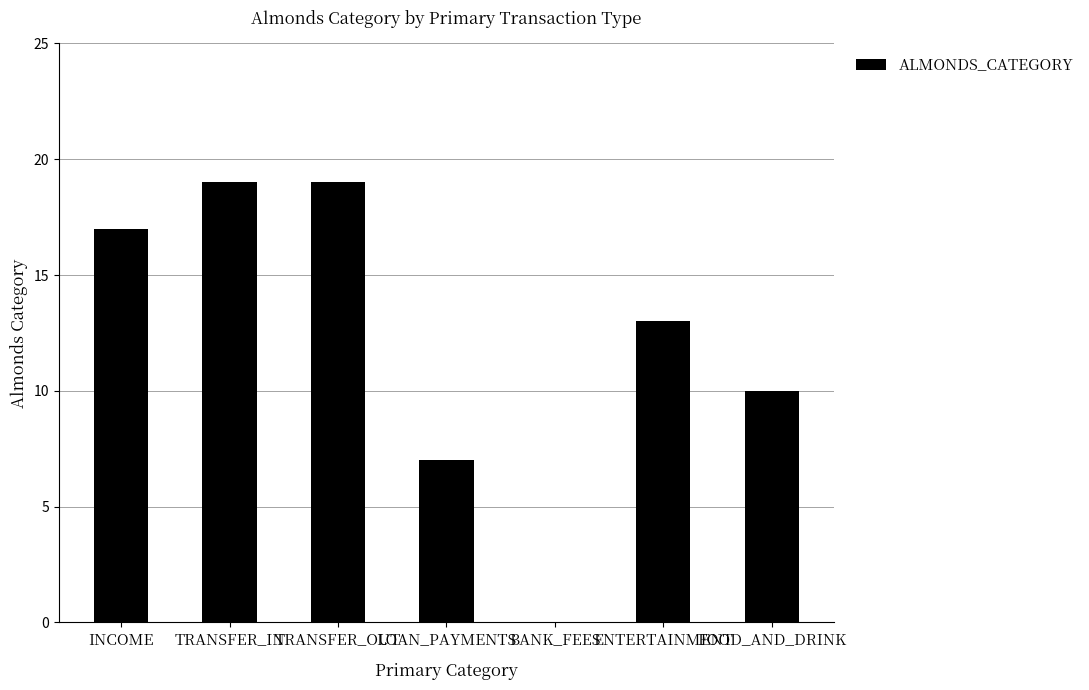

Count the values in the range 7 to 19.

6